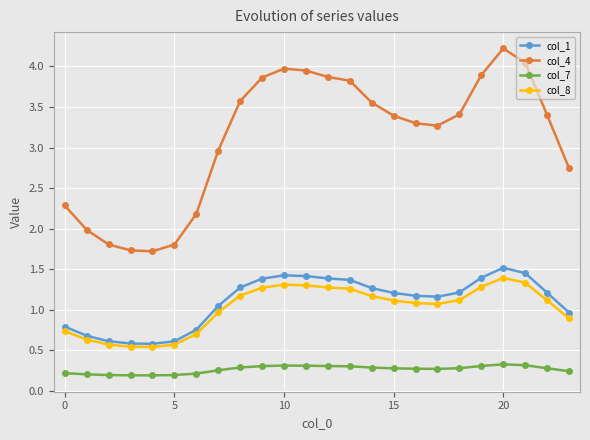

What is the lowest value of the col_1 series?

0.6